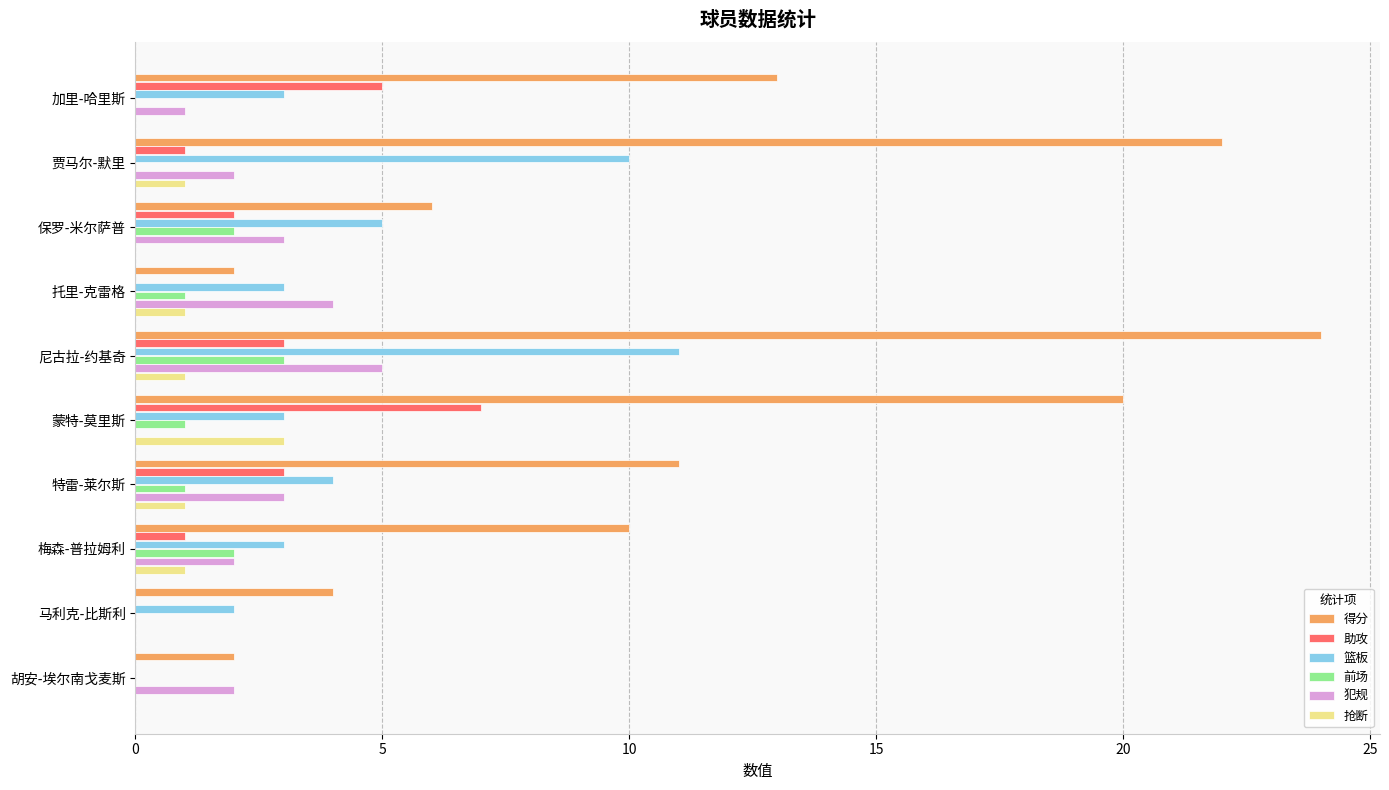

What is the sum of the 助攻 values at 蒙特-莫里斯 and 加里-哈里斯?

12